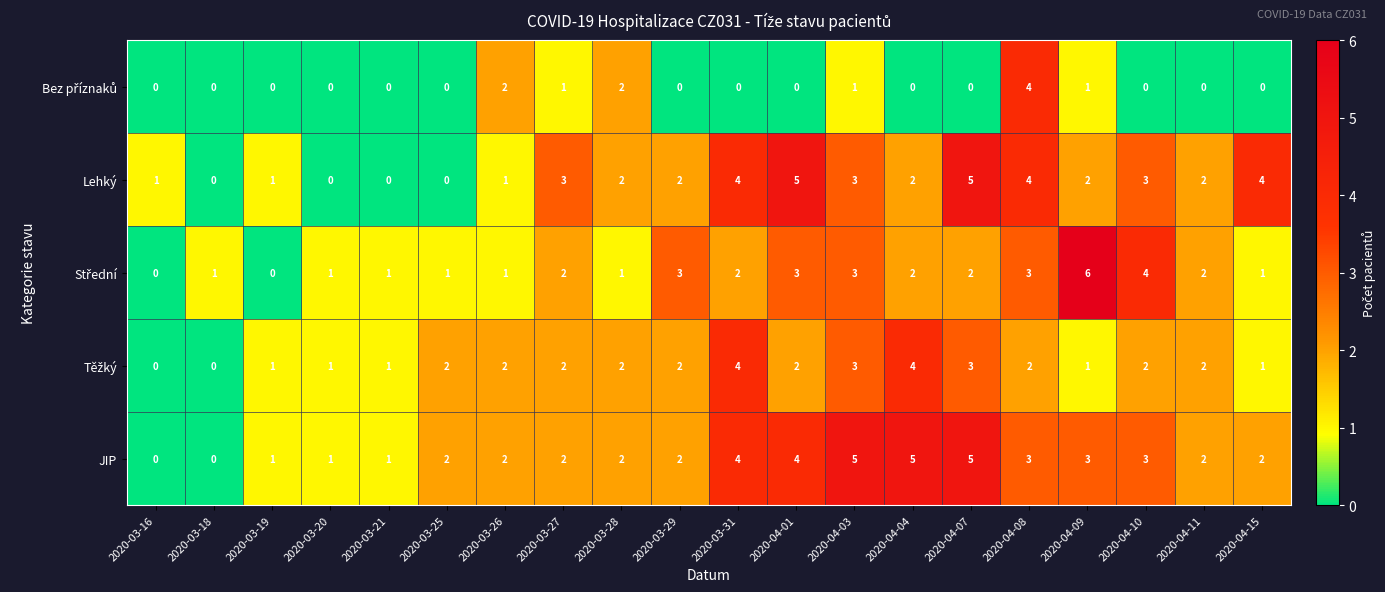

How many JIP values are between 2 and 4?

12